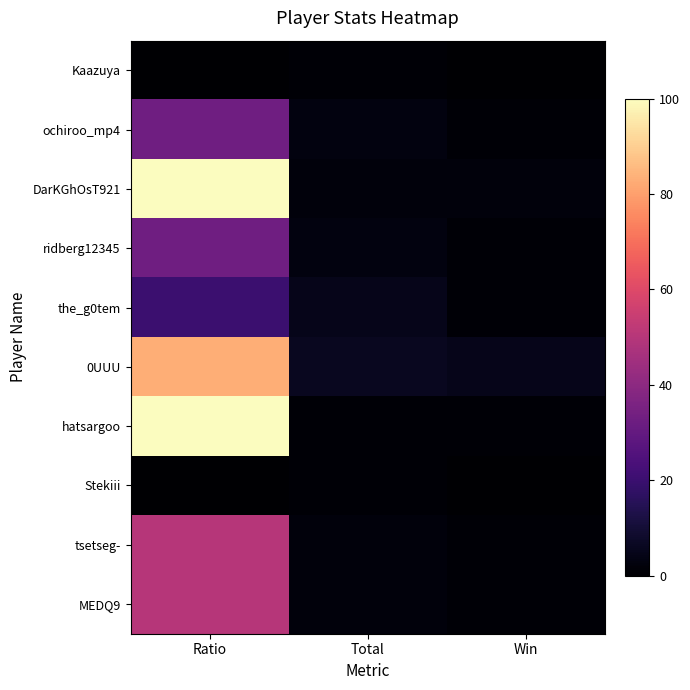

Reading left to right, list all the values displayed in this chart.

Kaazuya: Ratio=0	Total=1	Win=0
ochiroo_mp4: Ratio=33	Total=3	Win=1
DarKGhOsT921: Ratio=100	Total=2	Win=2
ridberg12345: Ratio=33	Total=3	Win=1
the_g0tem: Ratio=20	Total=5	Win=1
0UUU: Ratio=83	Total=6	Win=5
hatsargoo: Ratio=100	Total=1	Win=1
Stekiii: Ratio=0	Total=1	Win=0
tsetseg-: Ratio=50	Total=2	Win=1
MEDQ9: Ratio=50	Total=2	Win=1